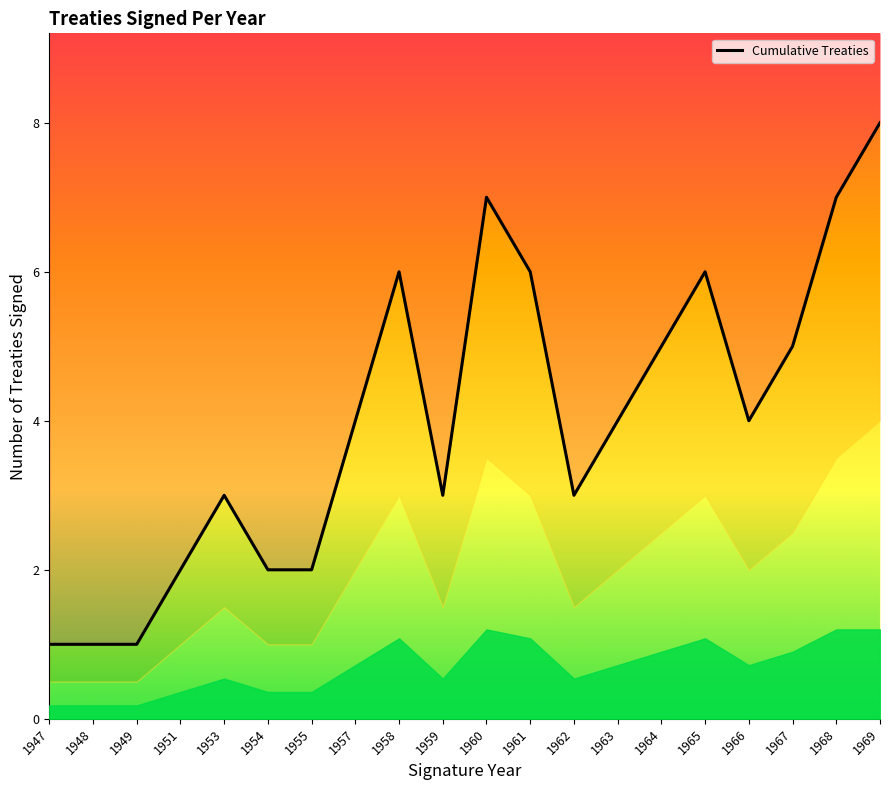

List the labels in order of value, smallest first.

1947, 1948, 1949, 1951, 1954, 1955, 1953, 1959, 1962, 1957, 1963, 1966, 1964, 1967, 1958, 1961, 1965, 1960, 1968, 1969